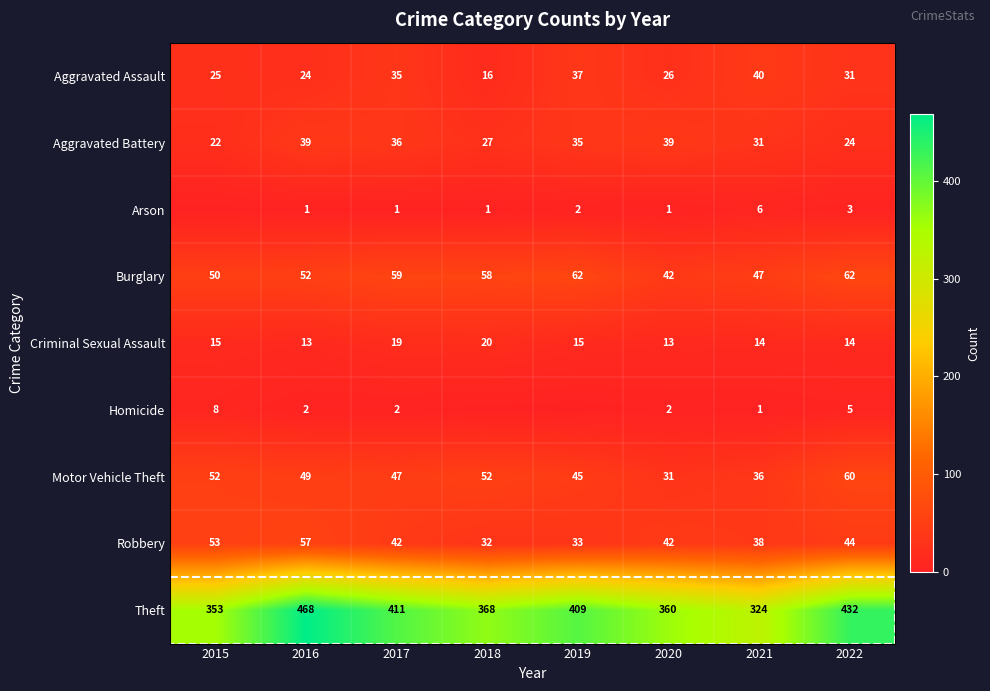

What is the difference between the maximum and minimum values in the Aggravated Battery series?

17